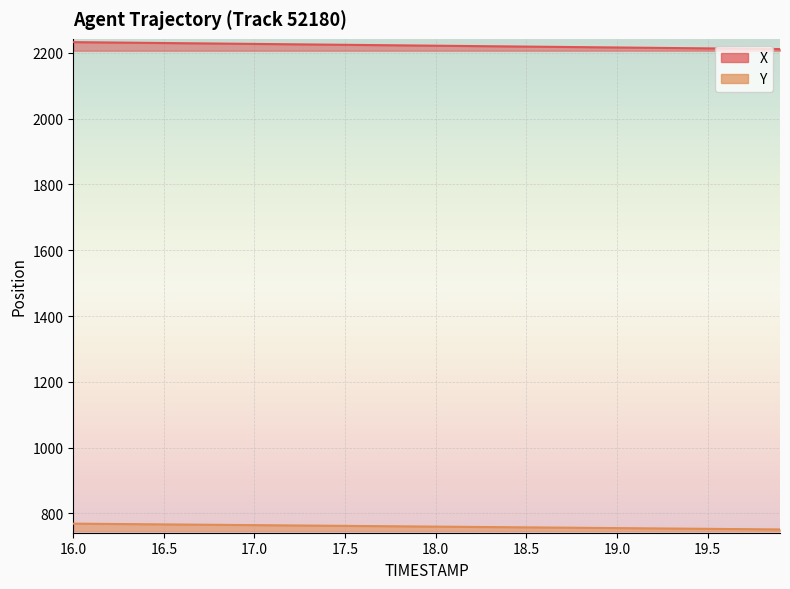

What are all the series names shown in the legend?

X, Y